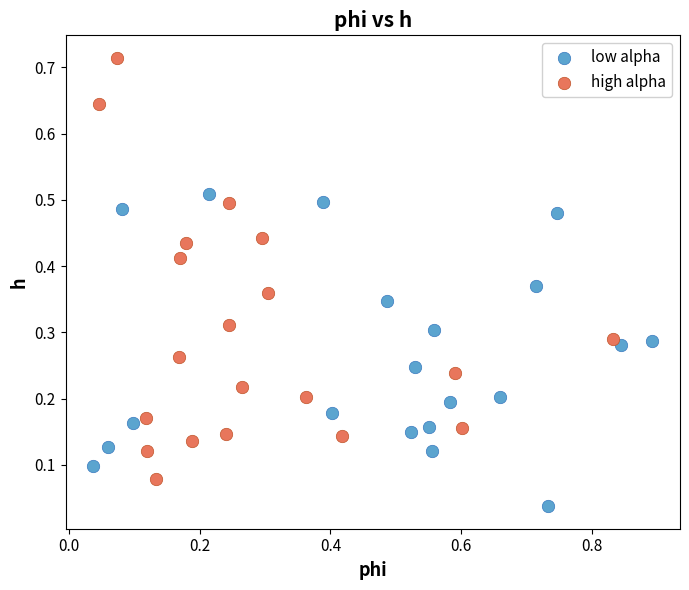

Which series reaches the maximum Y coordinate?

high alpha